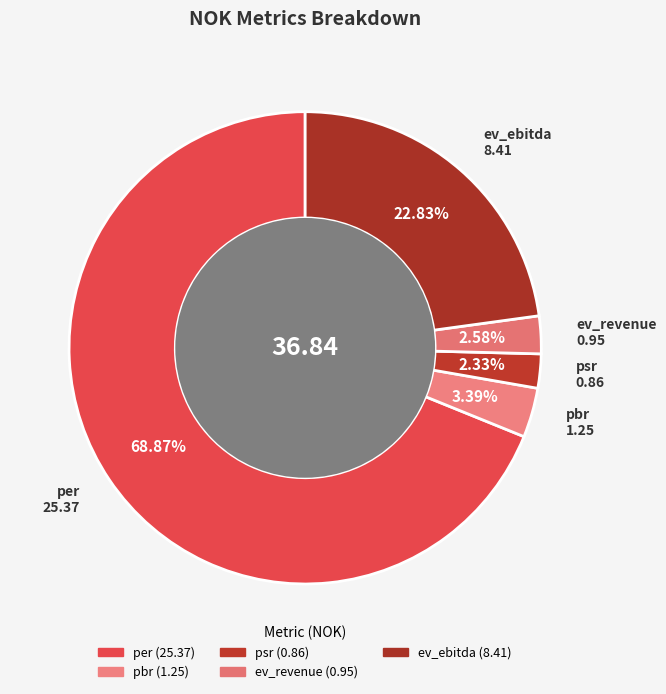

Do psr and pbr together represent more than half of the pie?

No